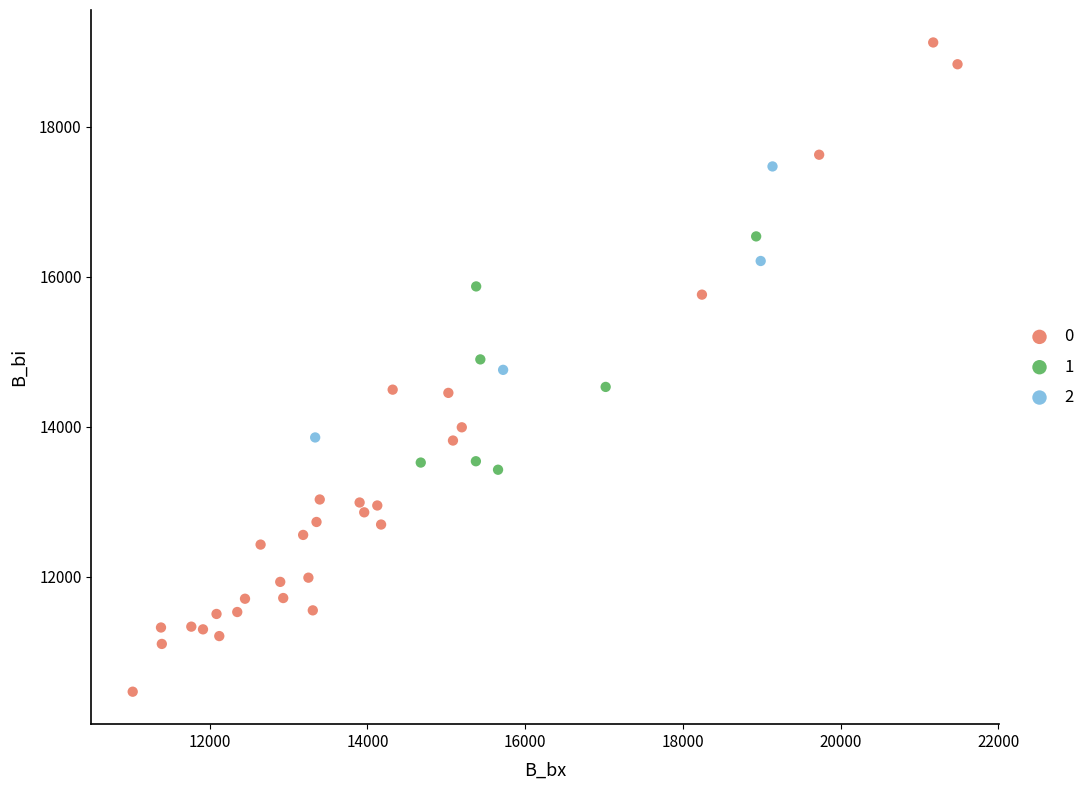

Which series reaches the minimum Y coordinate?

0